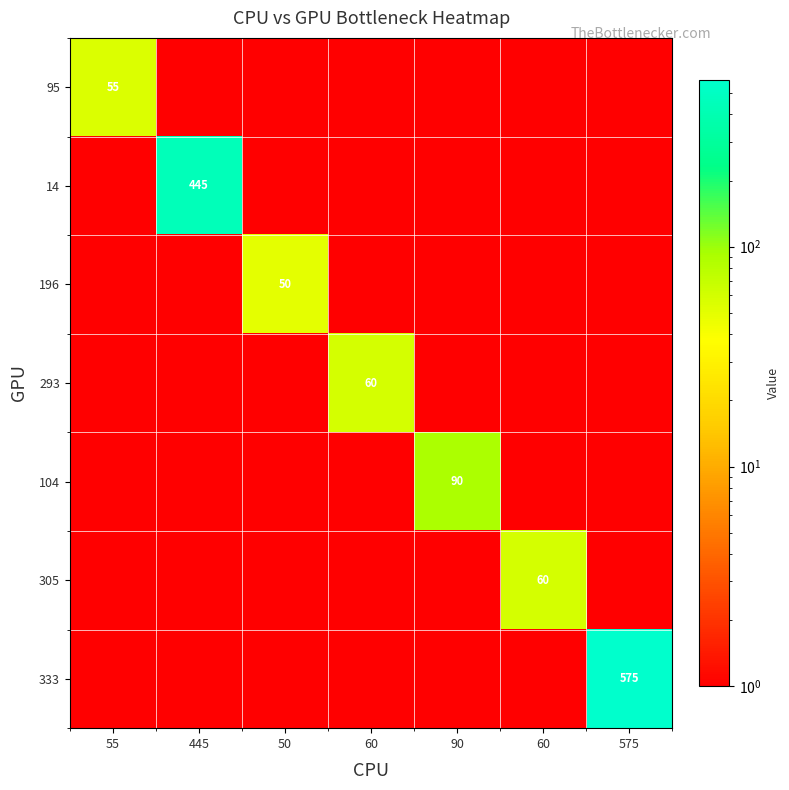

How many values in the 305 series exceed 1?

1